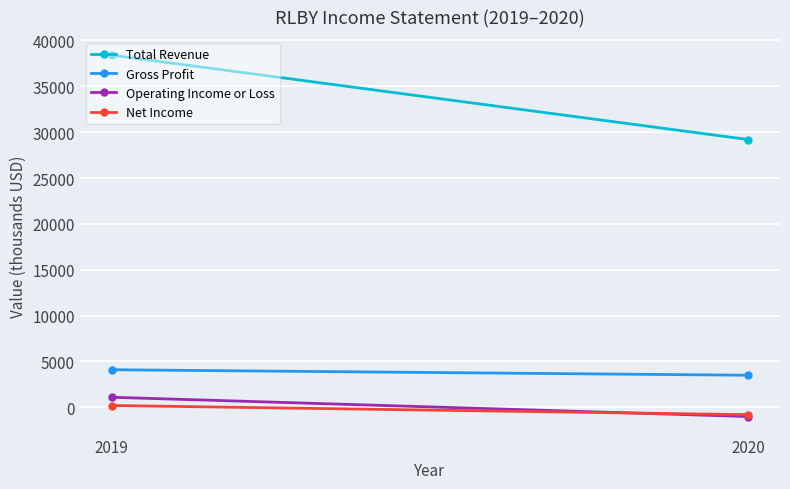

What are all the series names shown in the legend?

Total Revenue, Gross Profit, Operating Income or Loss, Net Income